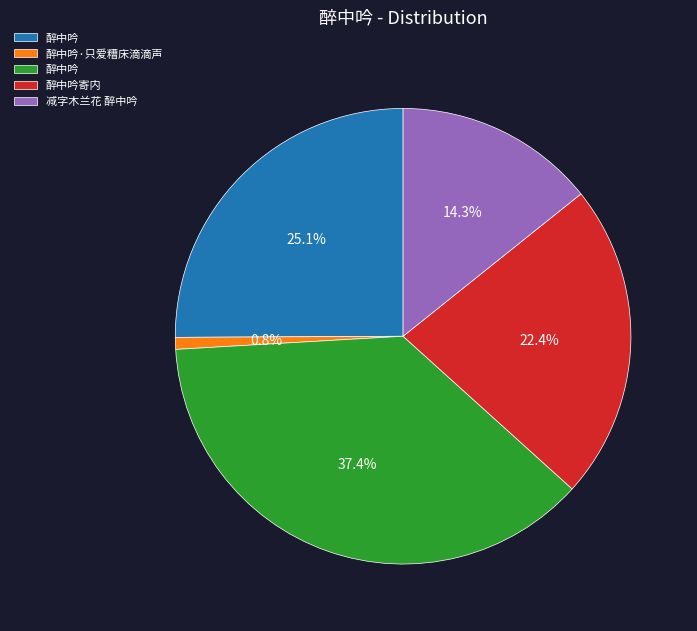

Does any single category account for the majority?

No